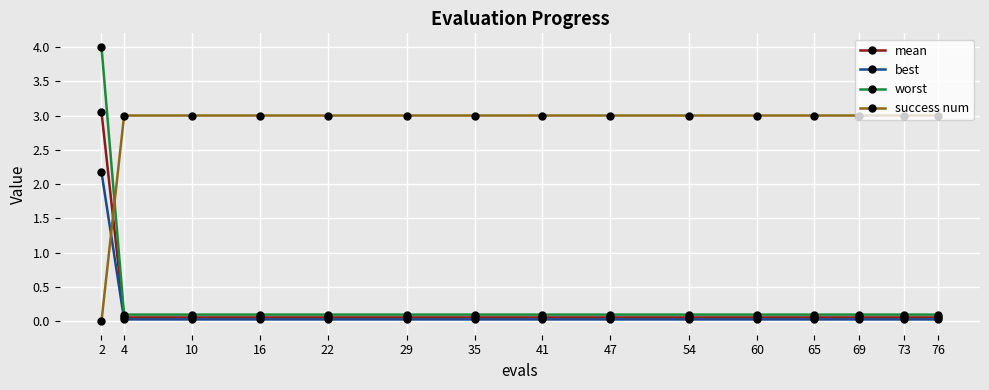

After their last crossing, which series has the higher values: success num or worst?

success num